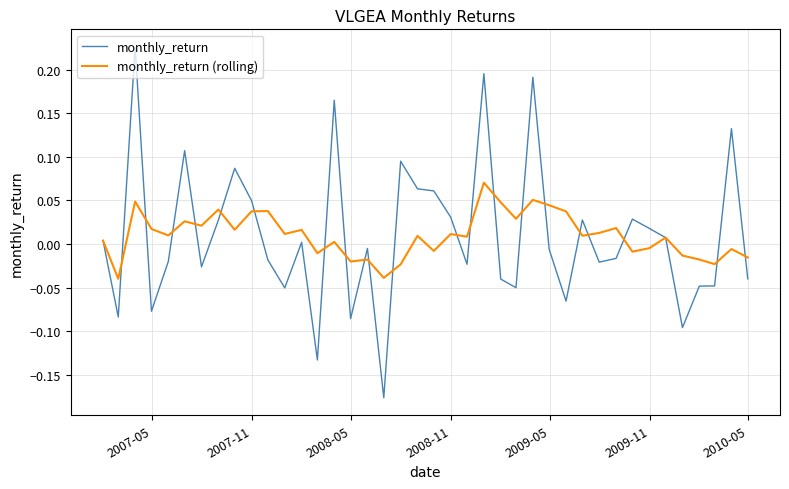

What is the sum of all monthly_return (rolling) values?

0.4